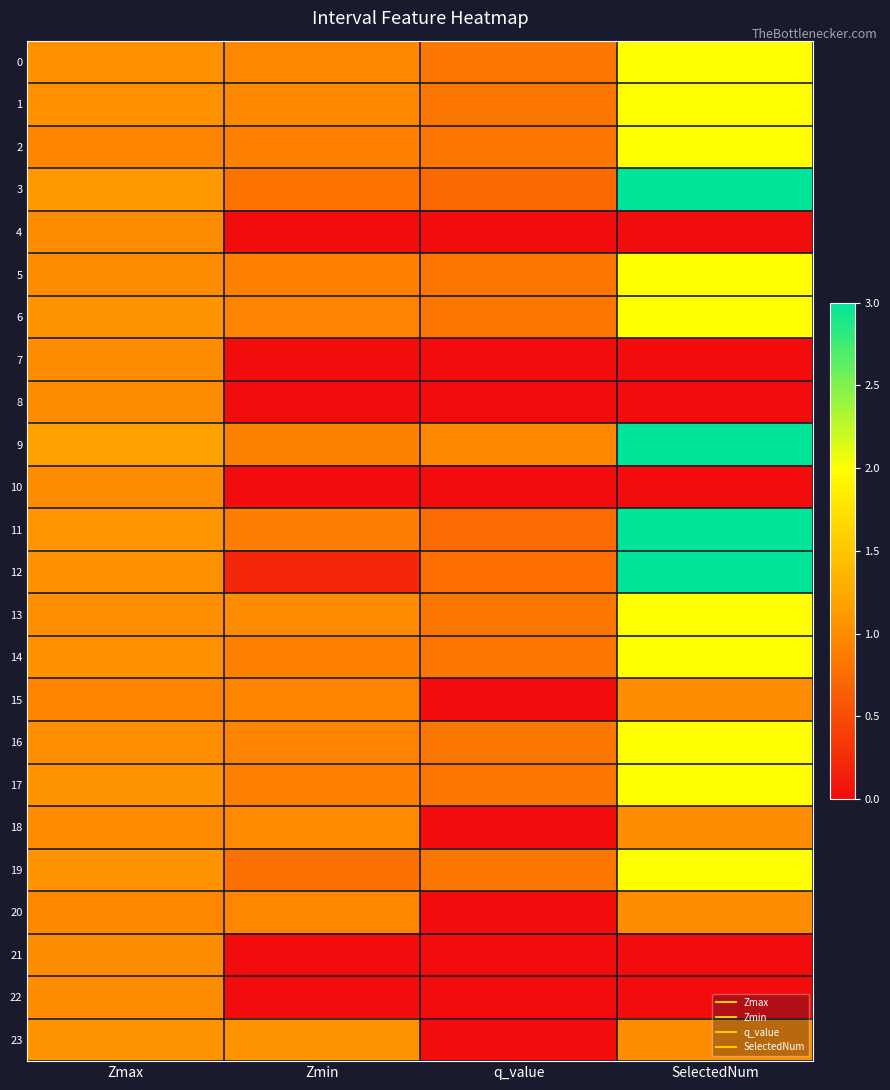

Reading right to left, extract all data points from this chart.

0: SelectedNum=2.0	q_value=0.8	Zmin=1.0	Zmax=1.0
1: SelectedNum=2.0	q_value=0.8	Zmin=1.0	Zmax=1.0
2: SelectedNum=2.0	q_value=0.8	Zmin=0.9	Zmax=0.9
3: SelectedNum=3.0	q_value=0.7	Zmin=0.8	Zmax=1.1
4: SelectedNum=0.0	q_value=0.0	Zmin=0.0	Zmax=1.0
5: SelectedNum=2.0	q_value=0.8	Zmin=0.9	Zmax=1.0
6: SelectedNum=2.0	q_value=0.8	Zmin=0.9	Zmax=1.1
7: SelectedNum=0.0	q_value=0.0	Zmin=0.0	Zmax=1.0
8: SelectedNum=0.0	q_value=0.0	Zmin=0.0	Zmax=1.0
9: SelectedNum=3.0	q_value=1.0	Zmin=0.9	Zmax=1.2
10: SelectedNum=0.0	q_value=0.0	Zmin=0.0	Zmax=1.0
11: SelectedNum=3.0	q_value=0.8	Zmin=0.9	Zmax=1.1
12: SelectedNum=3.0	q_value=0.8	Zmin=0.2	Zmax=1.0
13: SelectedNum=2.0	q_value=0.8	Zmin=1.0	Zmax=1.0
14: SelectedNum=2.0	q_value=0.8	Zmin=0.9	Zmax=1.0
15: SelectedNum=1.0	q_value=0.0	Zmin=0.9	Zmax=0.9
16: SelectedNum=2.0	q_value=0.8	Zmin=0.9	Zmax=1.0
17: SelectedNum=2.0	q_value=0.8	Zmin=0.9	Zmax=1.1
18: SelectedNum=1.0	q_value=0.0	Zmin=1.0	Zmax=1.0
19: SelectedNum=2.0	q_value=0.8	Zmin=0.8	Zmax=1.1
20: SelectedNum=1.0	q_value=0.0	Zmin=1.0	Zmax=1.0
21: SelectedNum=0.0	q_value=0.0	Zmin=0.0	Zmax=1.0
22: SelectedNum=0.0	q_value=0.0	Zmin=0.0	Zmax=1.0
23: SelectedNum=1.0	q_value=0.0	Zmin=1.1	Zmax=1.1